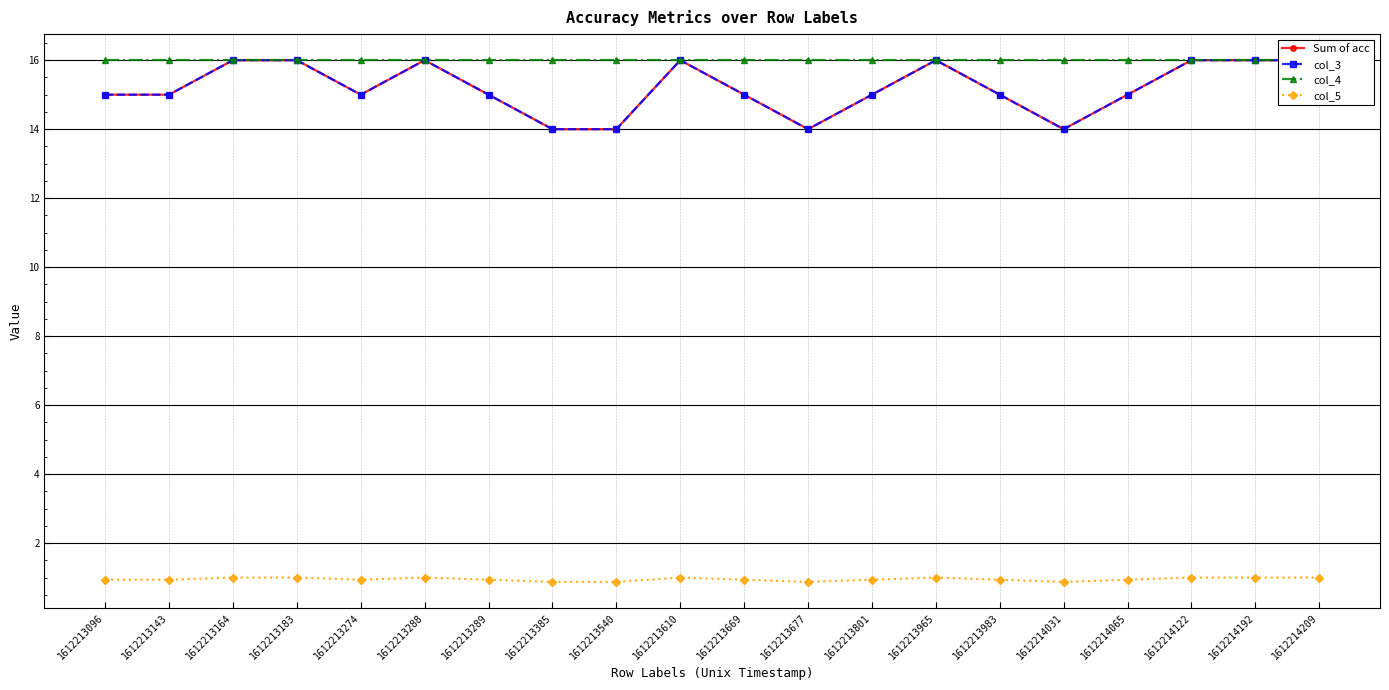

How many interior local peaks does the Sum of acc series have?

3